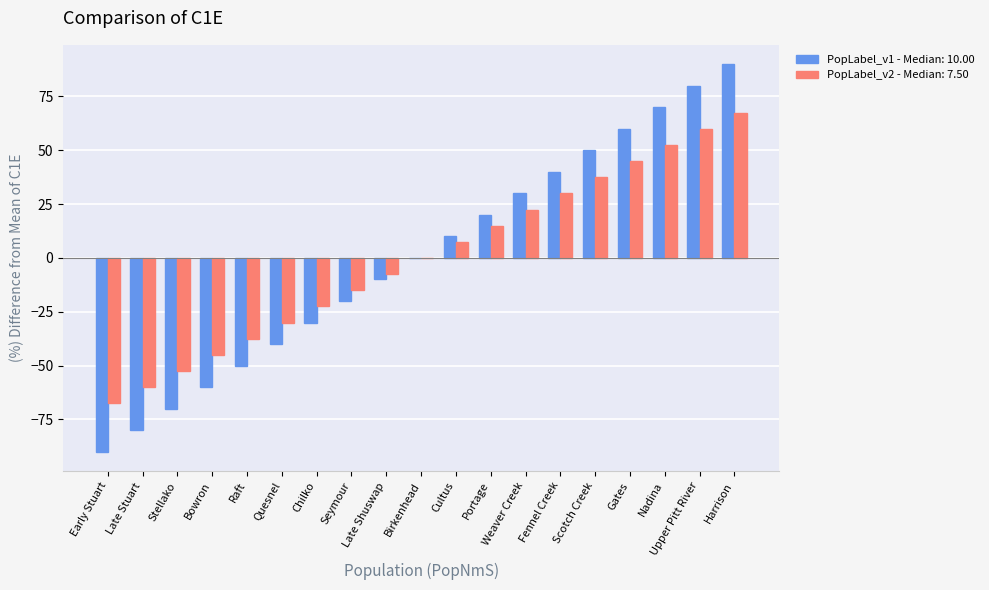

Between Raft and Birkenhead, which series saw the biggest shift?

PopLabel_v1 - Median: 10.00